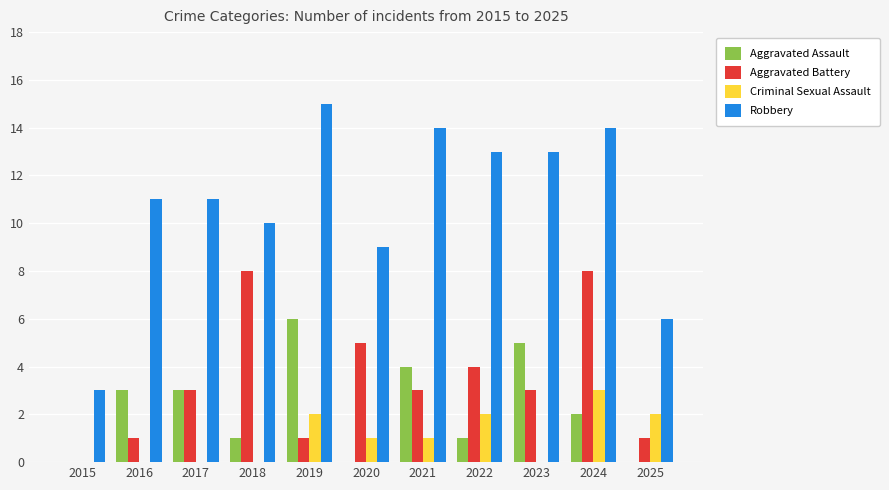

Between 2016 and 2017, which series saw the biggest shift?

Aggravated Battery